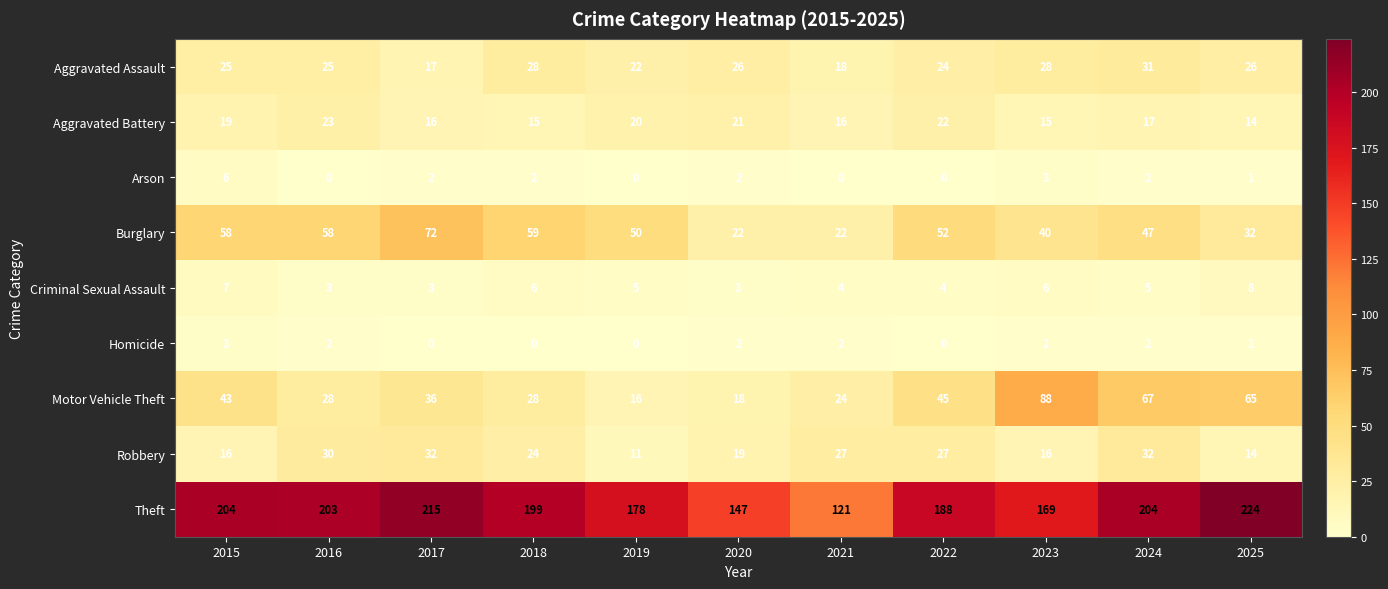

Which series changed the most between 2017 and 2018?

Theft